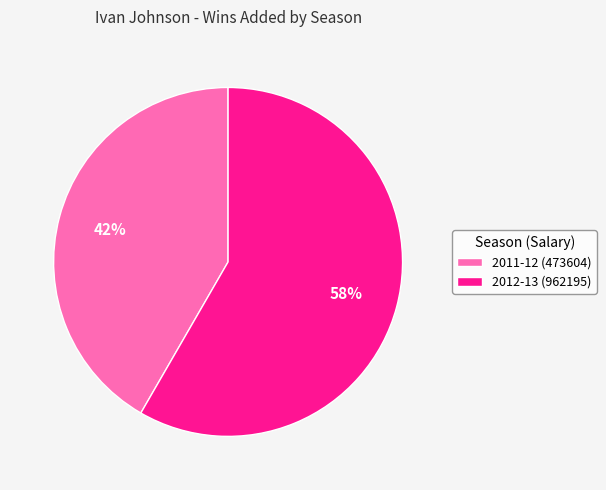

True or false: 2012-13 (962195) accounts for 72% of the total.

False